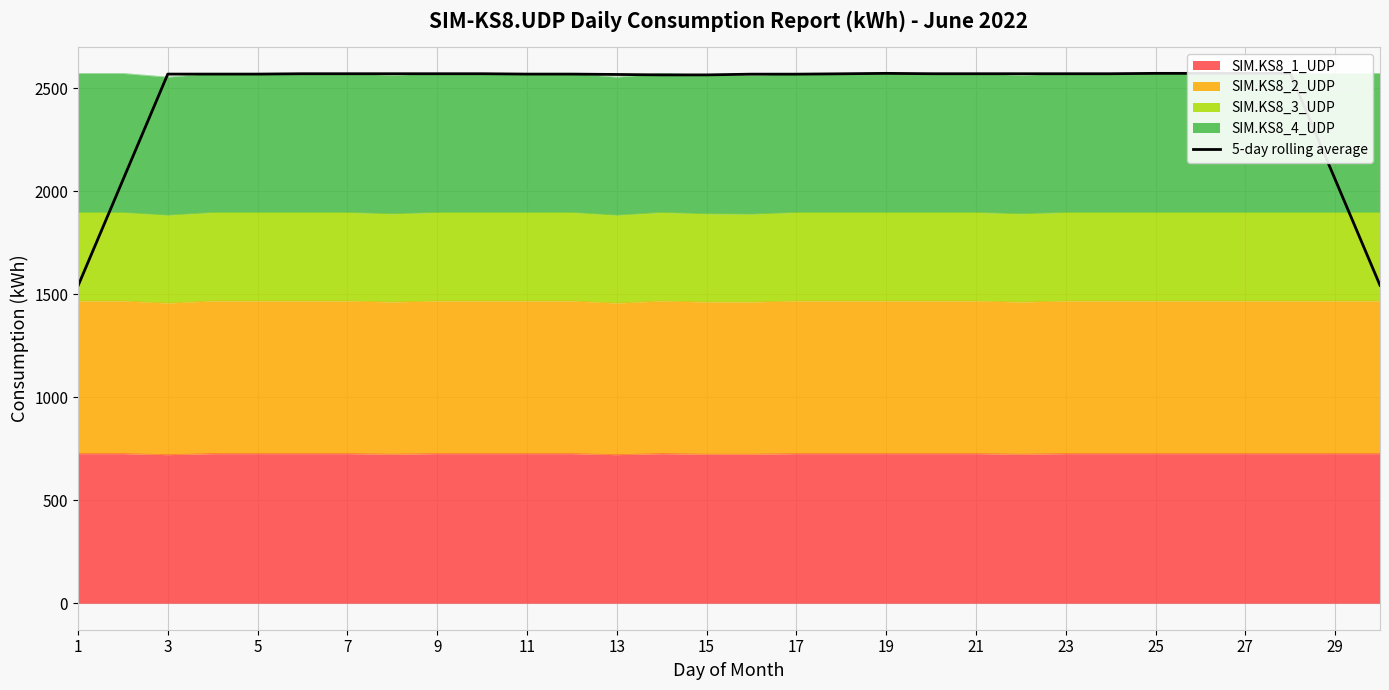

True or false: the data shows 4569.6 at 25.

False